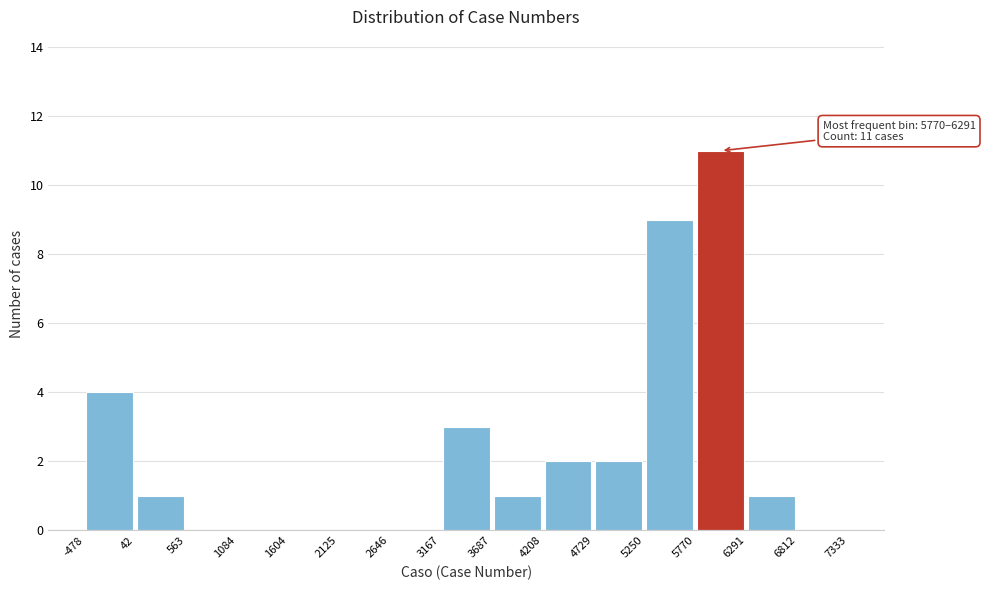

Over which range of the x-axis is the bar tallest?

5770 to 6291